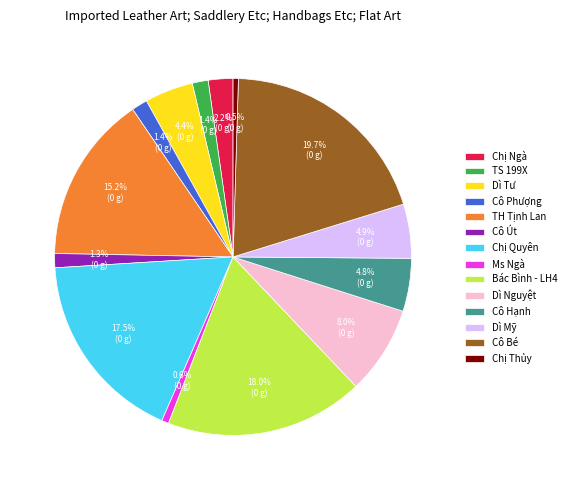

To the nearest percent, what is the combined percentage of Cô Phượng and Dì Tư?

6%